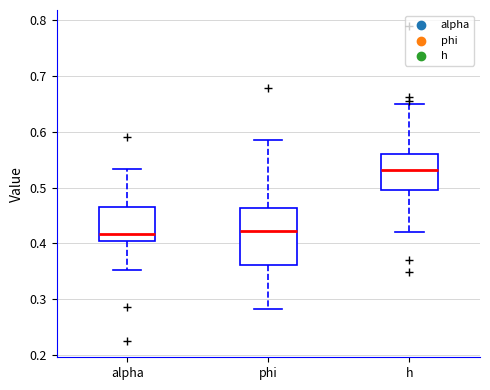

Where does the upper whisker of the box for phi end on the y-axis? The values are not printed on the chart, so give them approximately, as read against the axis.

0.59